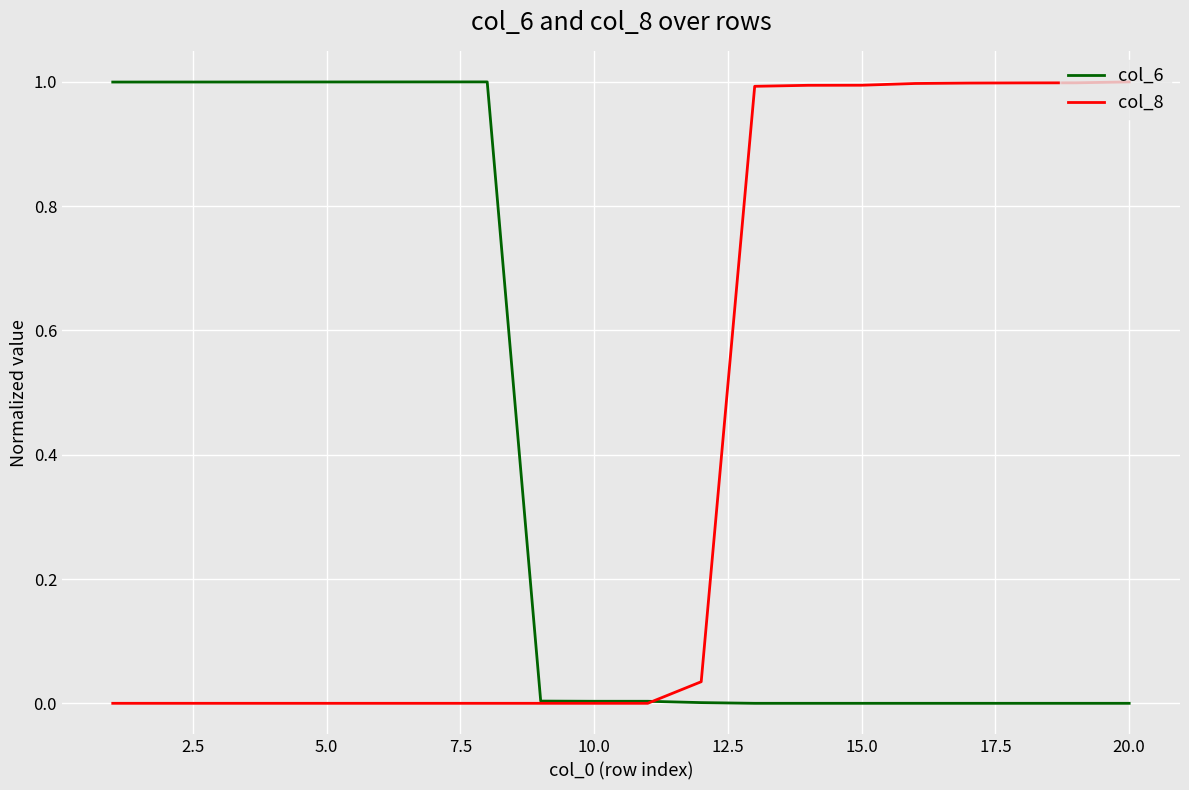

What is the sum of all col_8 values?

8.0